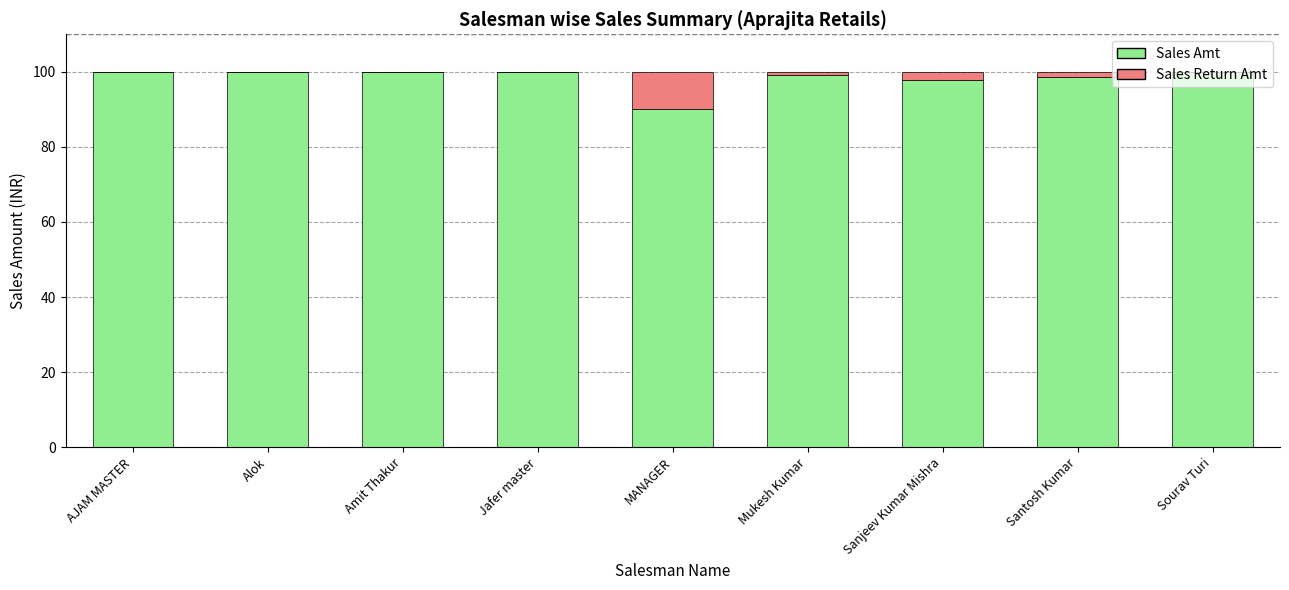

What is the sum of the Sales Amt values at AJAM MASTER and Jafer master?

200.0